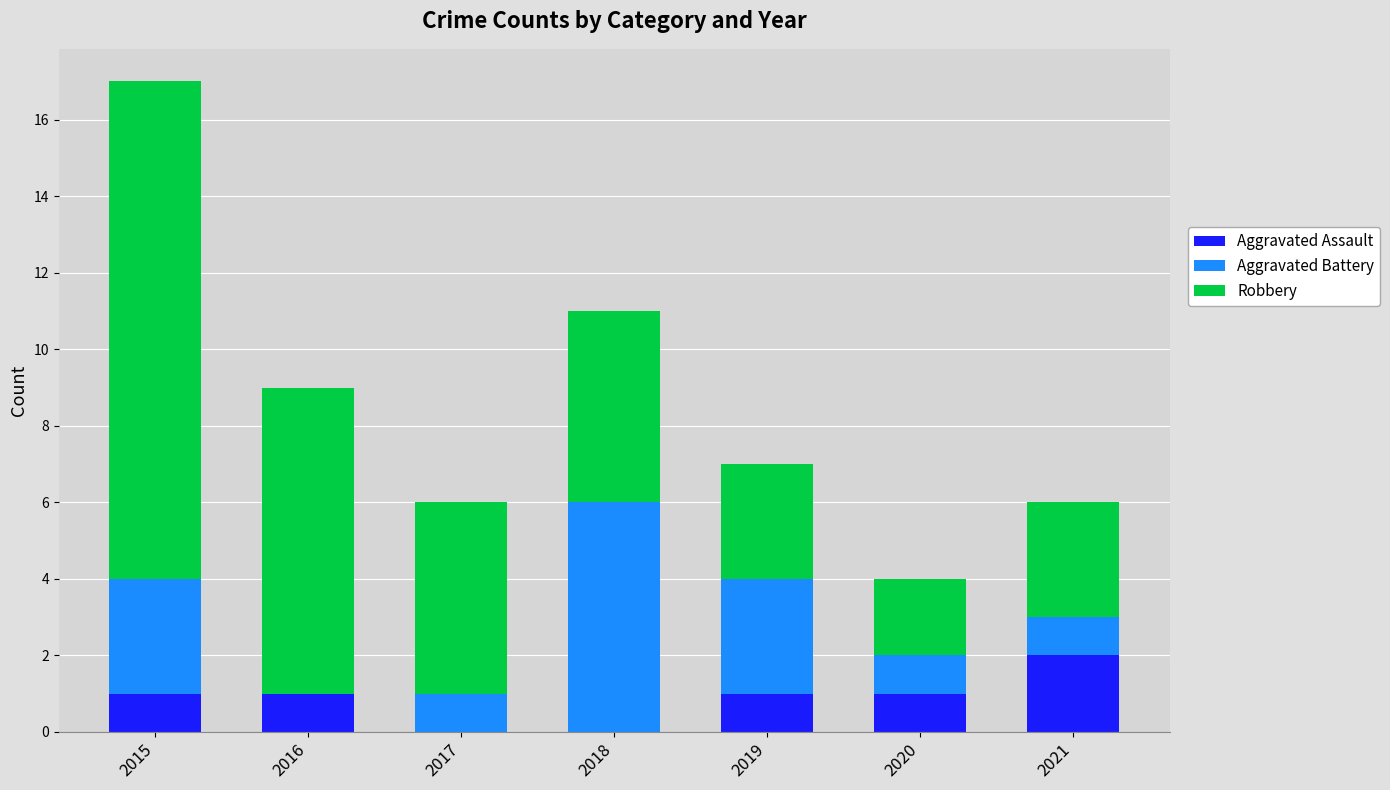

How many distinct data groups are displayed?

3